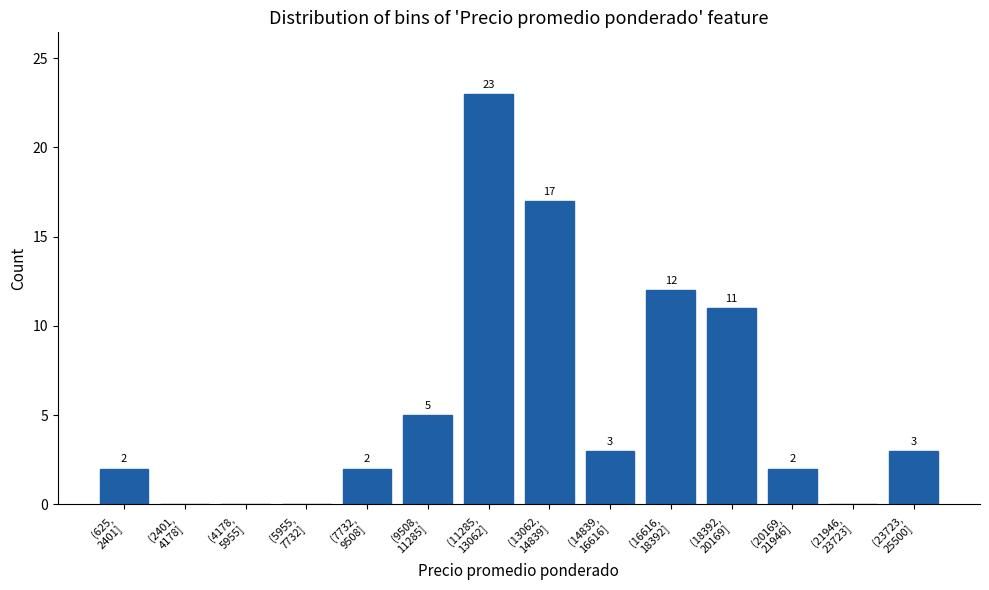

What is the sum of all values?

80